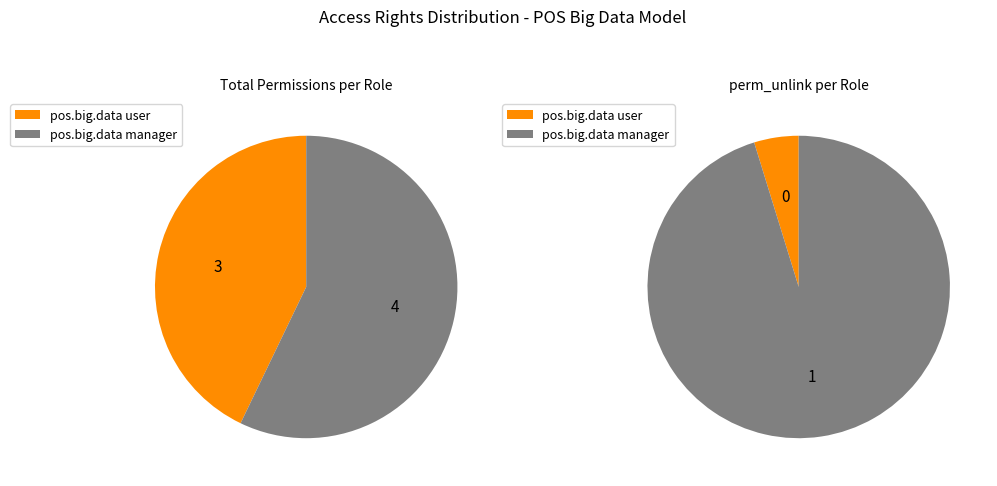

Count the number of slices in the pie.

2